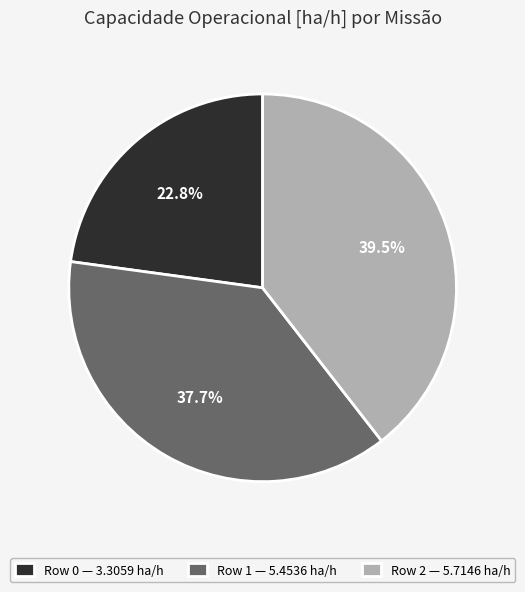

What percentage is the Row 0 slice, to the nearest percent?

23%